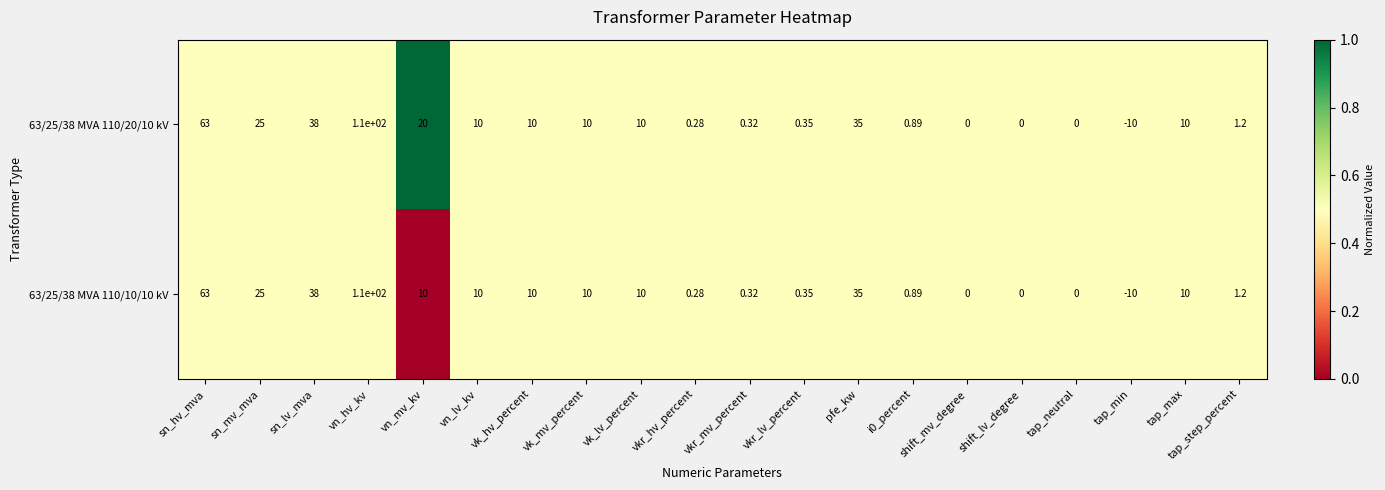

Rank the series by their average value, from lowest to highest.

63/25/38 MVA 110/10/10 kV, 63/25/38 MVA 110/20/10 kV